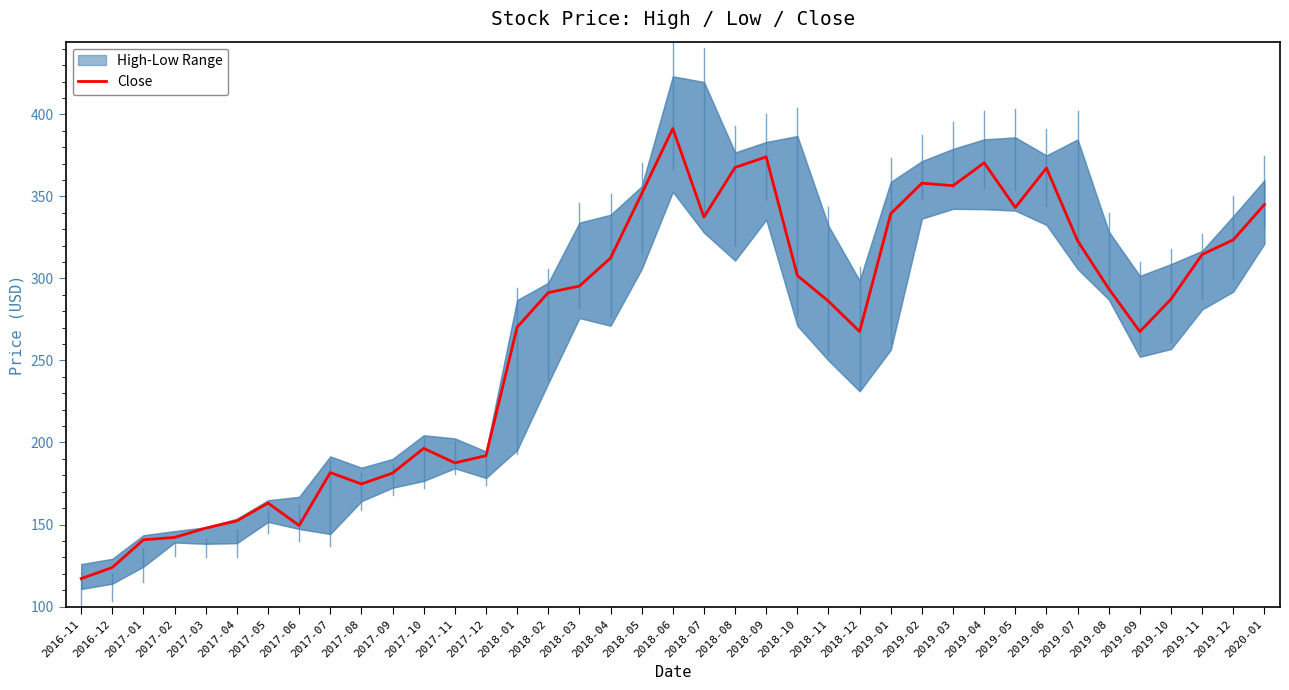

Which has a higher value, 2018-07 or 2019-08?

2018-07